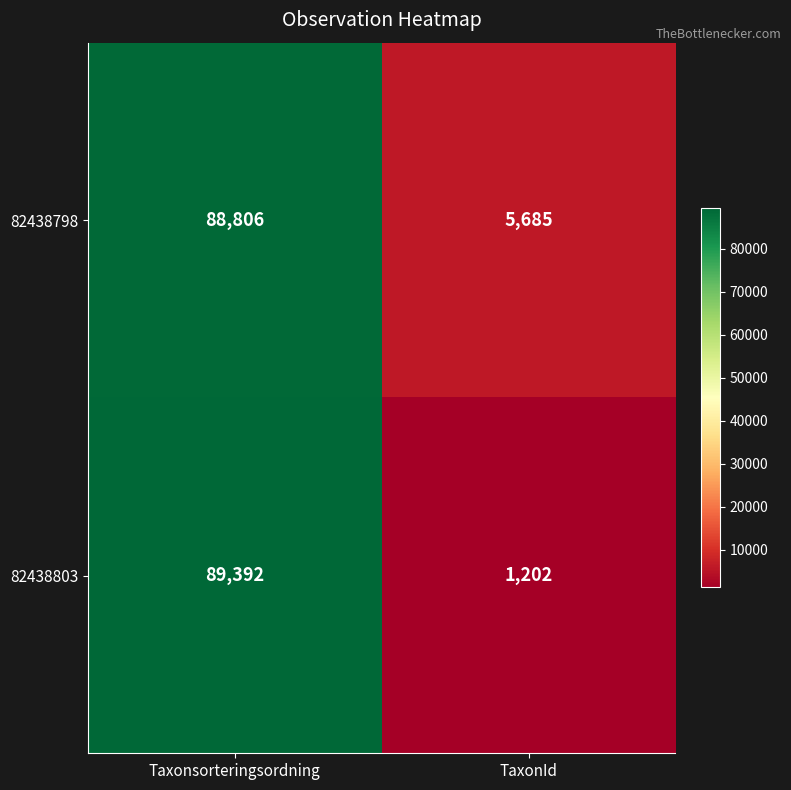

What is the maximum value shown in the chart?

89392